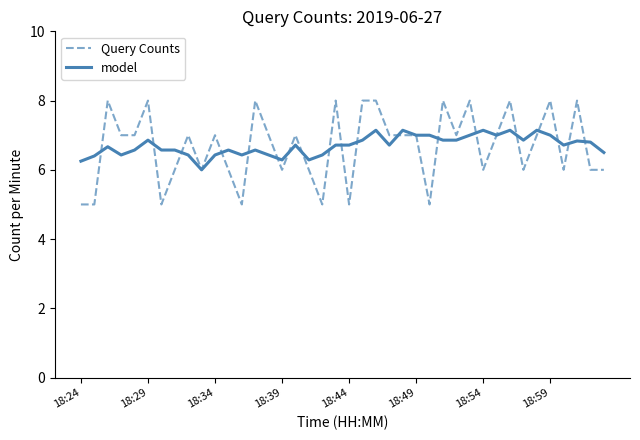

Which series has the widest spread of values?

Query Counts